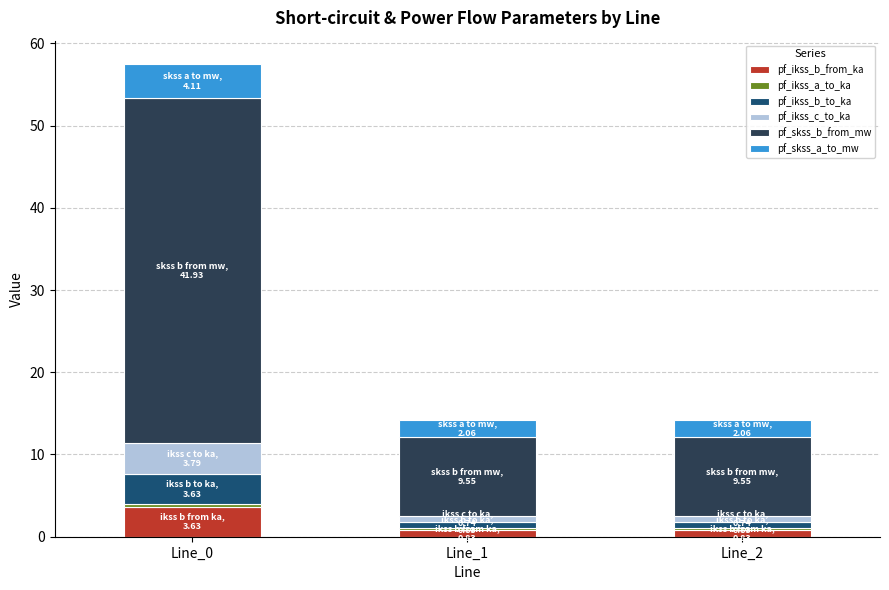

What is the total value across all series at Line_1?

14.2